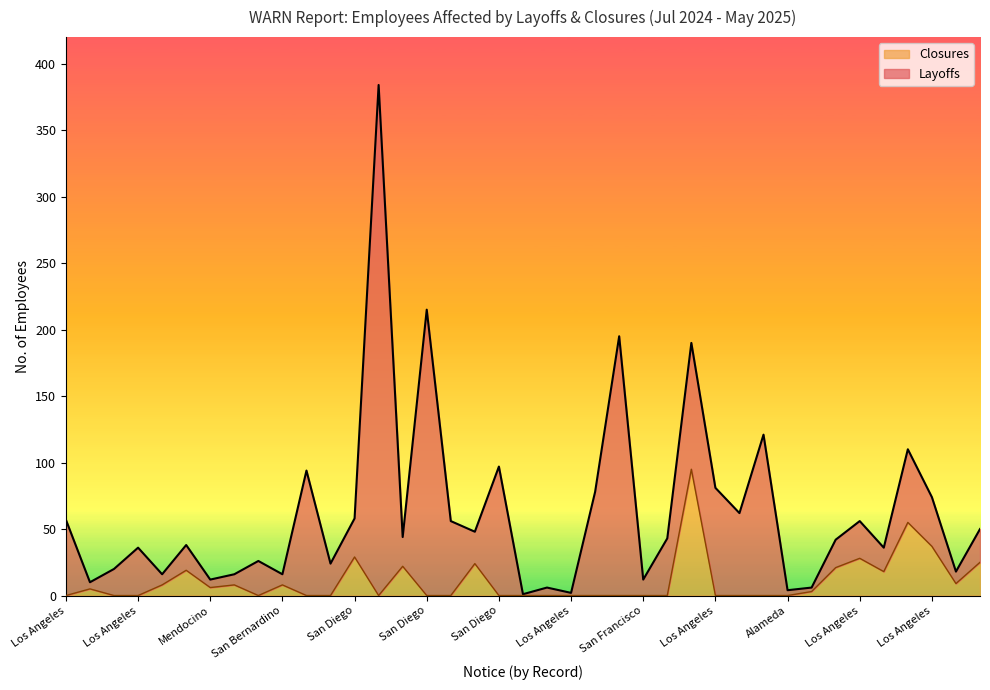

What is the label of the 10th point from the right?

Los Angeles